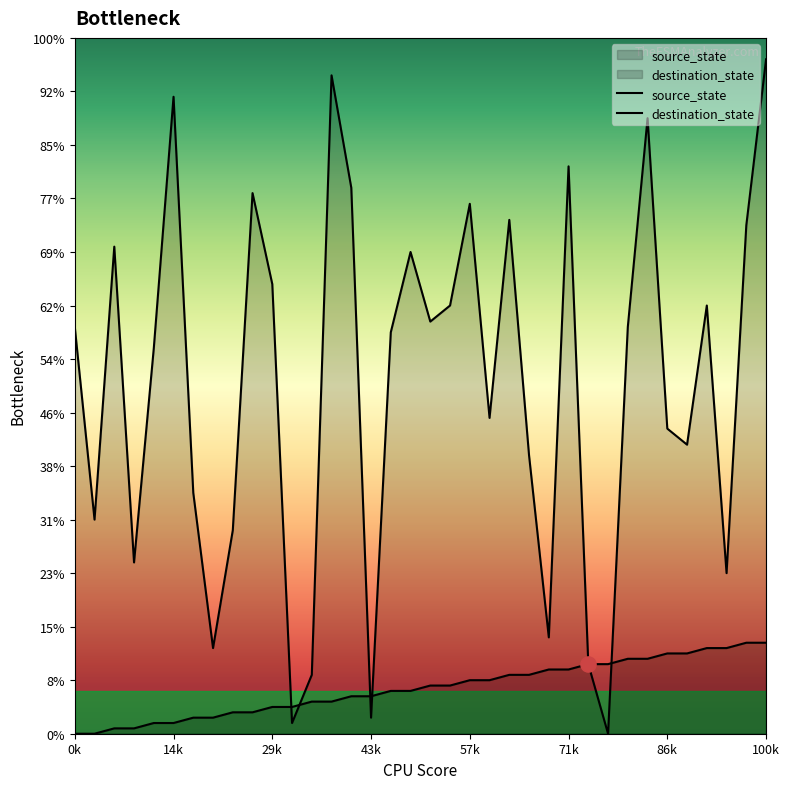

At which category is the sum across all series the highest?

100k